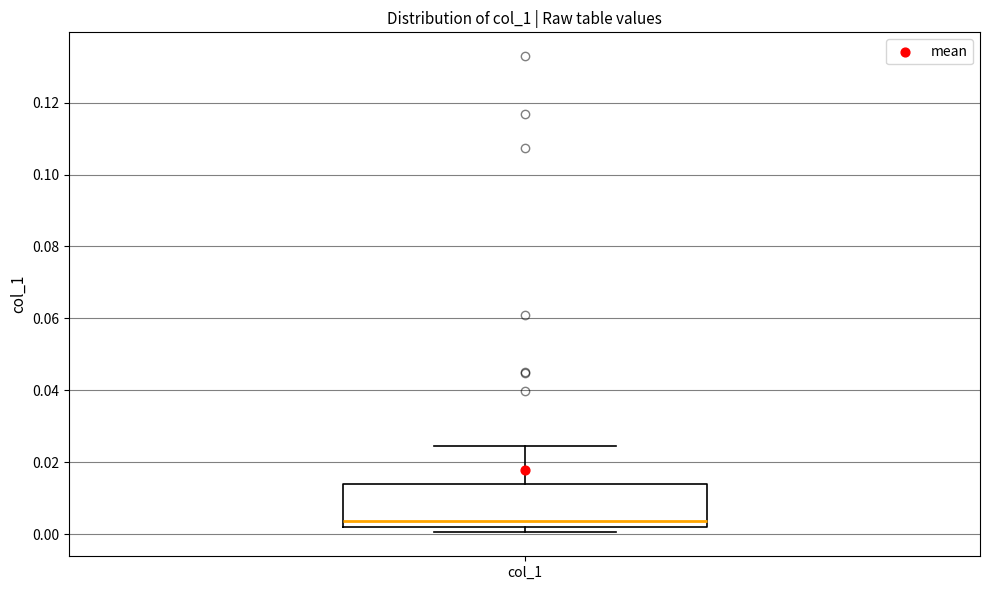

Transcribe this box plot: give where the median line is, the range the box spans, and where the two whiskers end, as read against the y-axis. The values are not printed on the chart, so give them approximately, as read against the axis.

median 0.004, box 0.002 to 0.014, whiskers 0.000 to 0.024